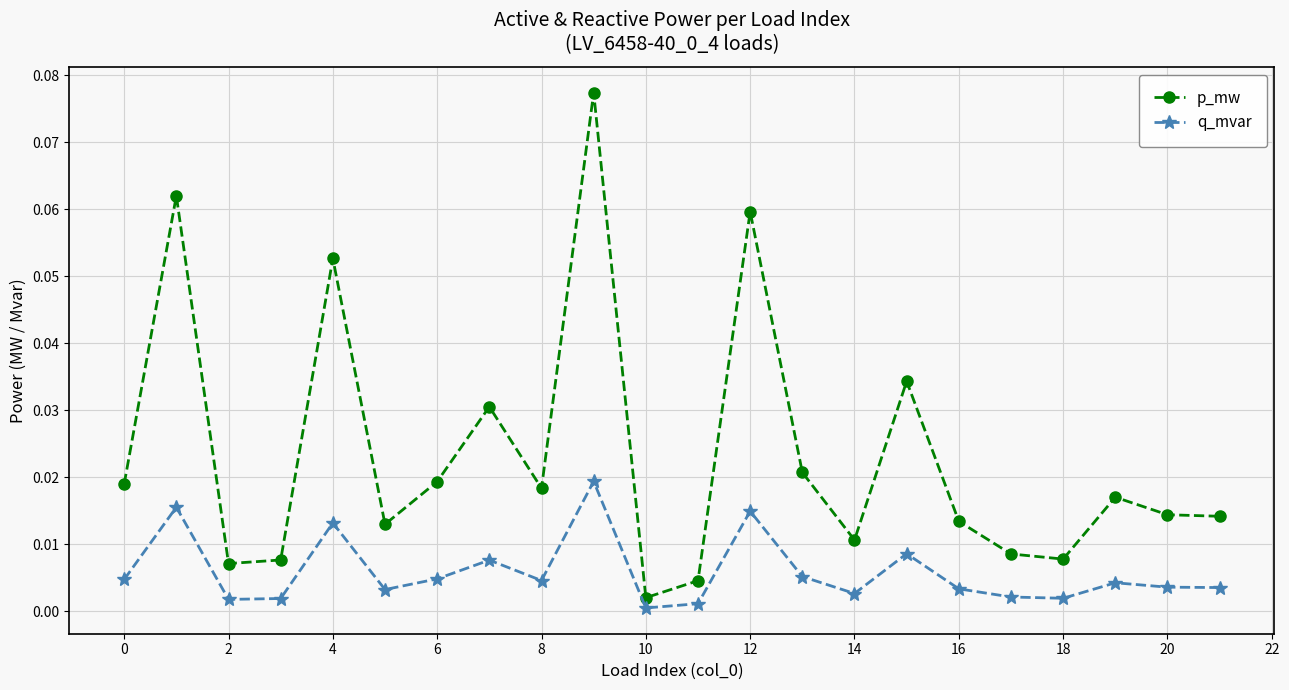

Which series has the largest total across all categories?

p_mw